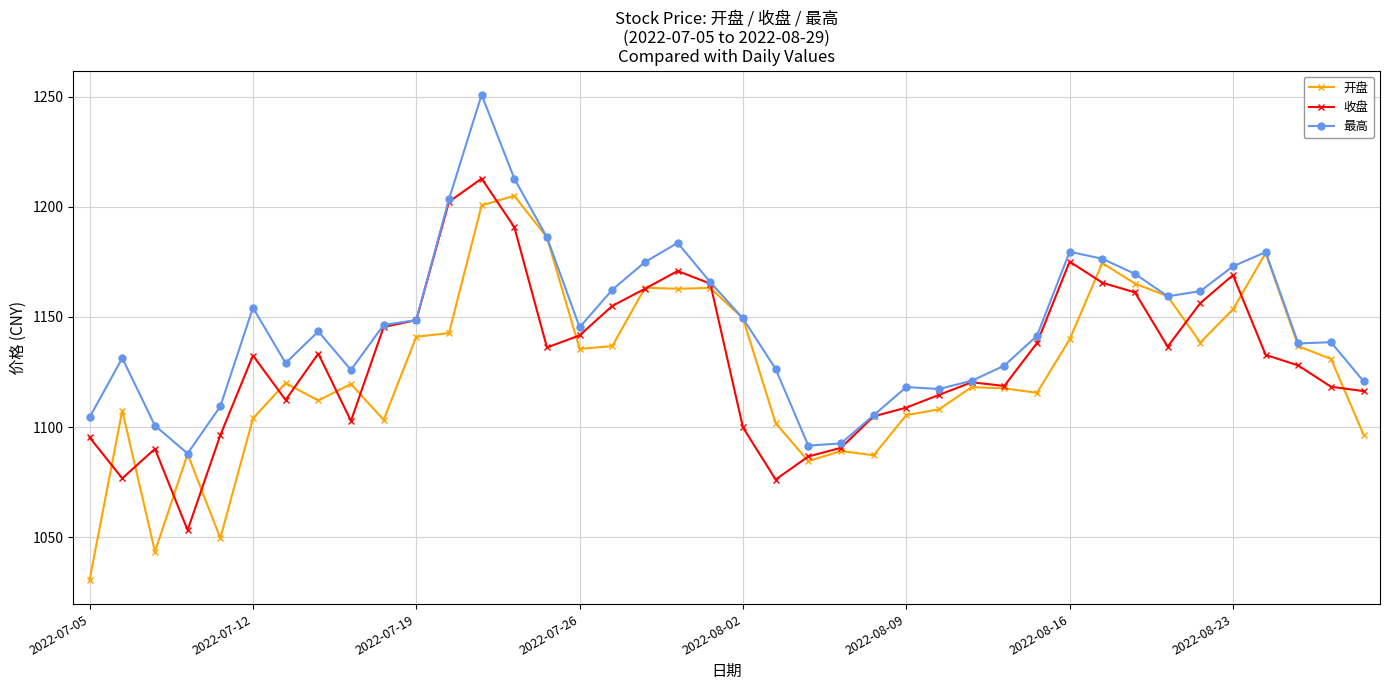

What is the value of the 开盘 point at the 16th from the left?

1135.5